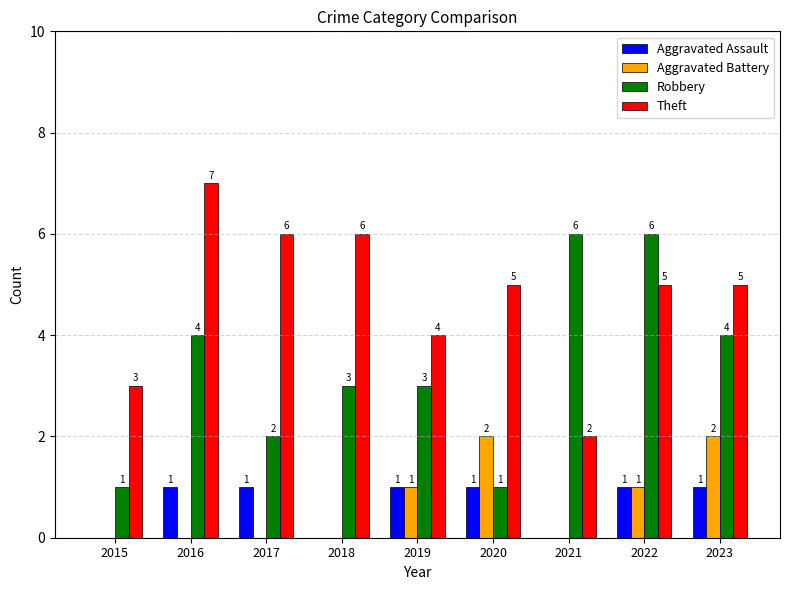

At which label does Robbery first exceed 3?

2016